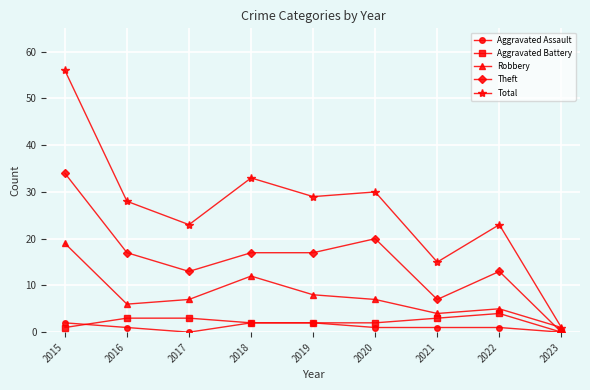

What is the average value of the Aggravated Battery series?

2